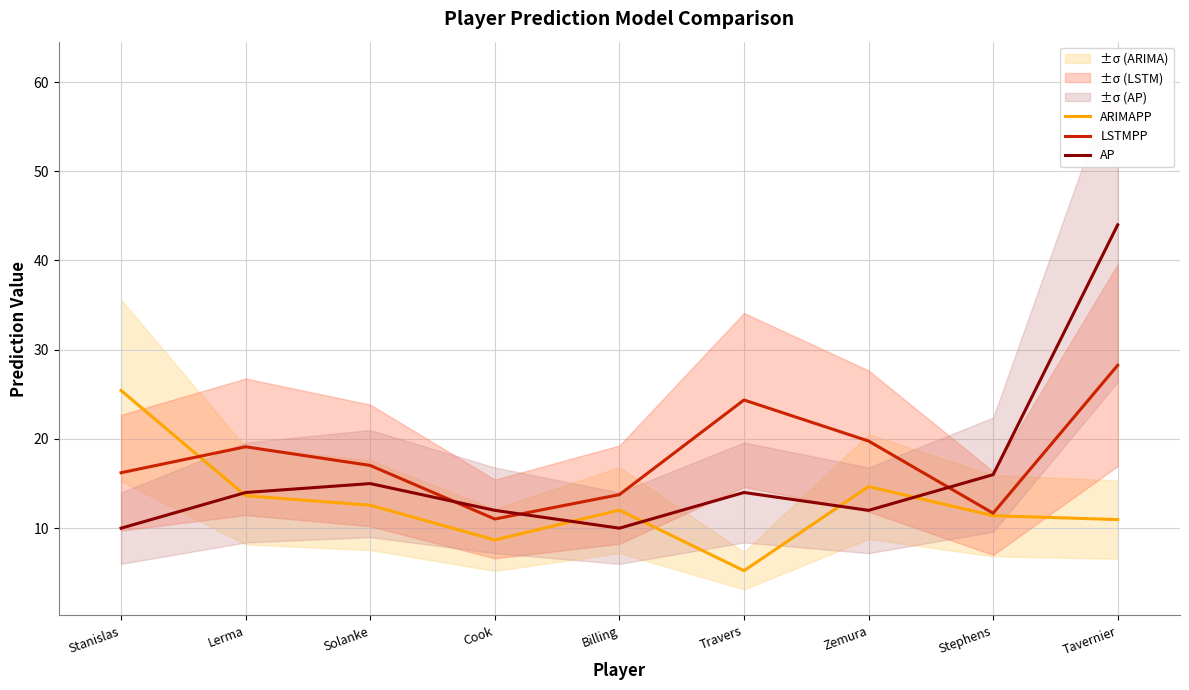

Where is LSTMPP nearest to the value 19?

Lerma